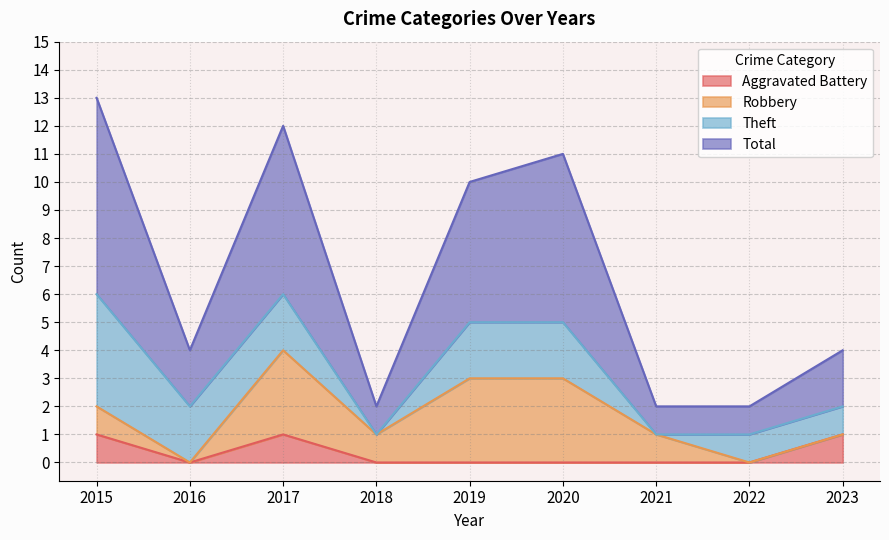

Which category has the lowest value in the Aggravated Battery series?

2016